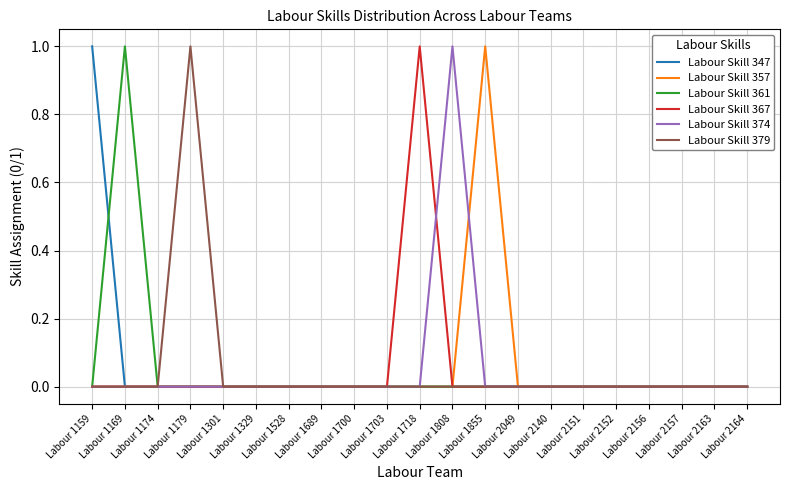

Reading left to right, what are all the values shown in this chart?

Labour Skill 347: 1	0	0	0	0	0	0	0	0	0	0	0	0	0	0	0	0	0	0	0	0
Labour Skill 357: 0	0	0	0	0	0	0	0	0	0	0	0	1	0	0	0	0	0	0	0	0
Labour Skill 361: 0	1	0	0	0	0	0	0	0	0	0	0	0	0	0	0	0	0	0	0	0
Labour Skill 367: 0	0	0	0	0	0	0	0	0	0	1	0	0	0	0	0	0	0	0	0	0
Labour Skill 374: 0	0	0	0	0	0	0	0	0	0	0	1	0	0	0	0	0	0	0	0	0
Labour Skill 379: 0	0	0	1	0	0	0	0	0	0	0	0	0	0	0	0	0	0	0	0	0